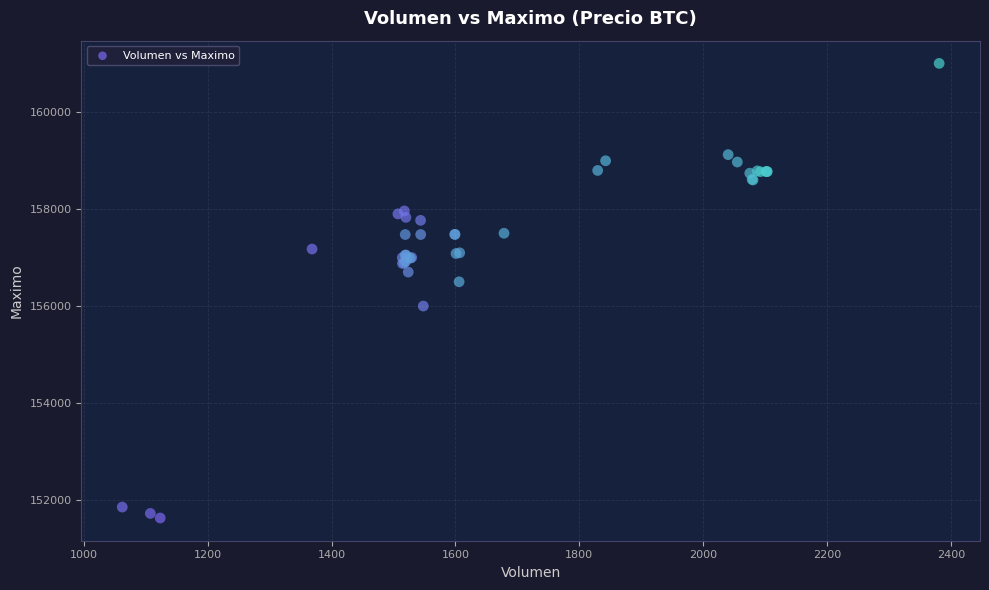

What Y value in the scatter plot is closest to 156316?

156500